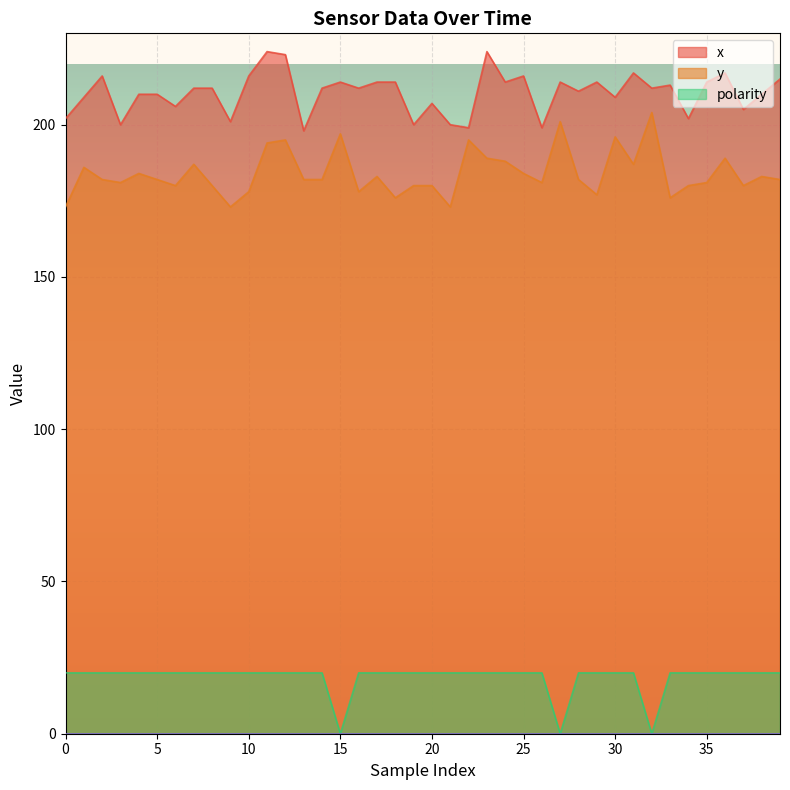

Reading right to left, list all the values displayed in this chart.

x: 215	210	205	217	214	202	213	212	217	209	214	211	214	199	216	214	224	199	200	207	200	214	214	212	214	212	198	223	224	216	201	212	212	206	210	210	200	216	209	202
y: 182	183	180	189	181	180	176	204	187	196	177	182	201	181	184	188	189	195	173	180	180	176	183	178	197	182	182	195	194	178	173	180	187	180	182	184	181	182	186	173
polarity: 20	20	20	20	20	20	20	0	20	20	20	20	0	20	20	20	20	20	20	20	20	20	20	20	0	20	20	20	20	20	20	20	20	20	20	20	20	20	20	20